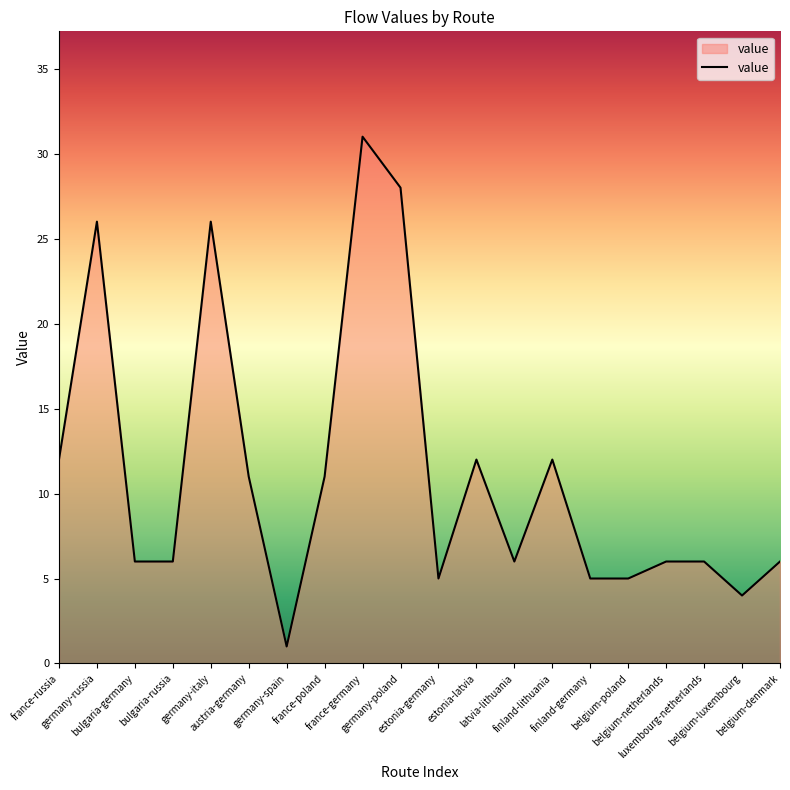

What is the change in value from germany-italy to luxembourg-netherlands?

-20